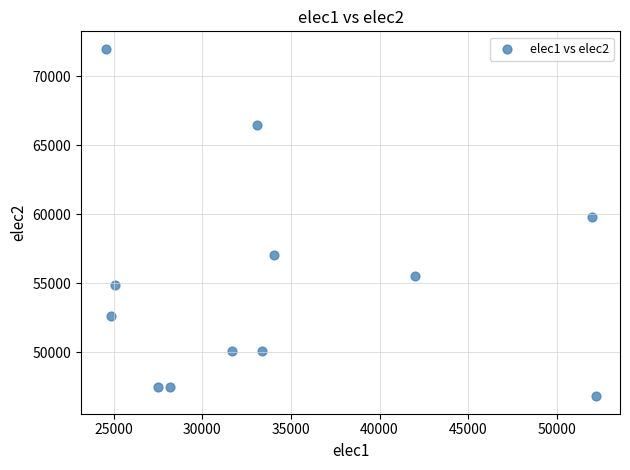

What is the average X value?

34037.3